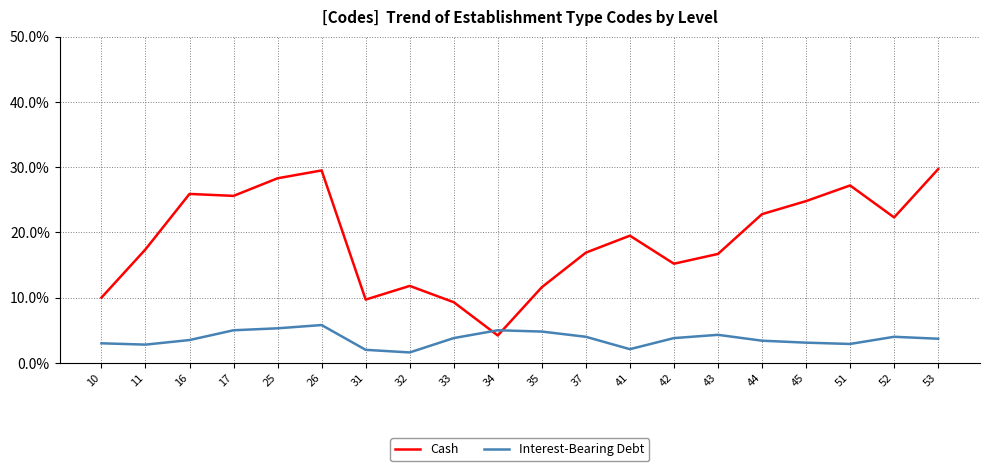

What is the maximum value for Interest-Bearing Debt?

5.8